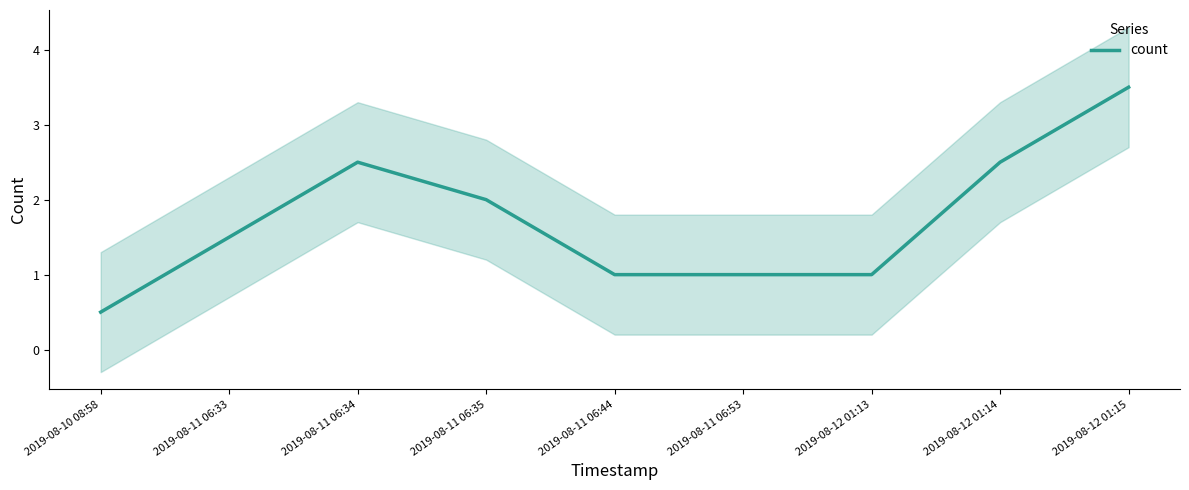

Between 2019-08-11 06:34 and 2019-08-11 06:53, which is larger?

2019-08-11 06:34